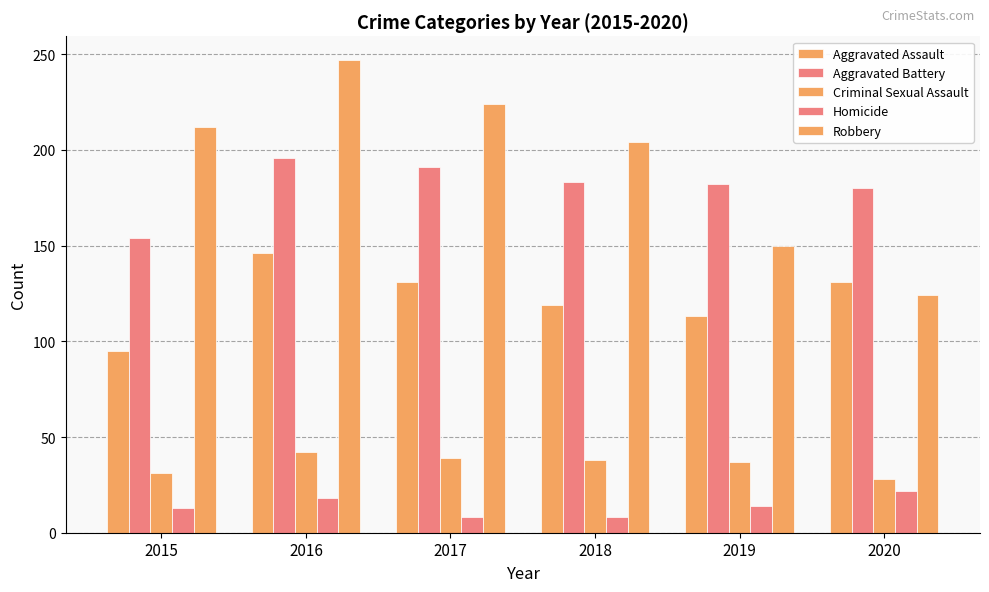

How many groups of bars are there?

6